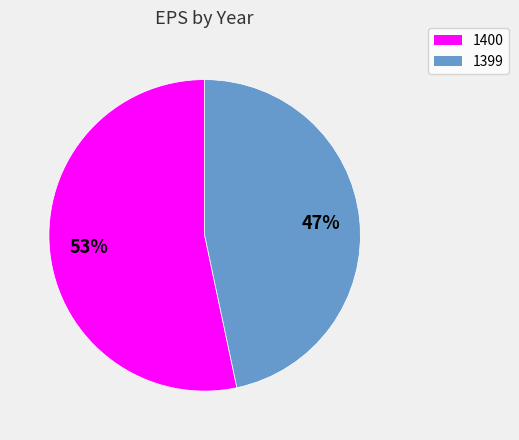

Count the number of slices in the pie.

2